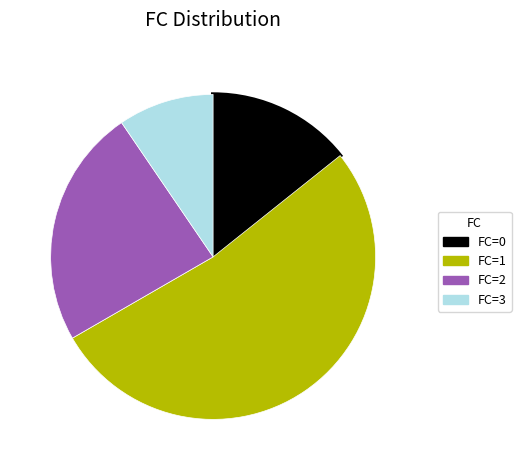

Does any single category account for the majority?

Yes